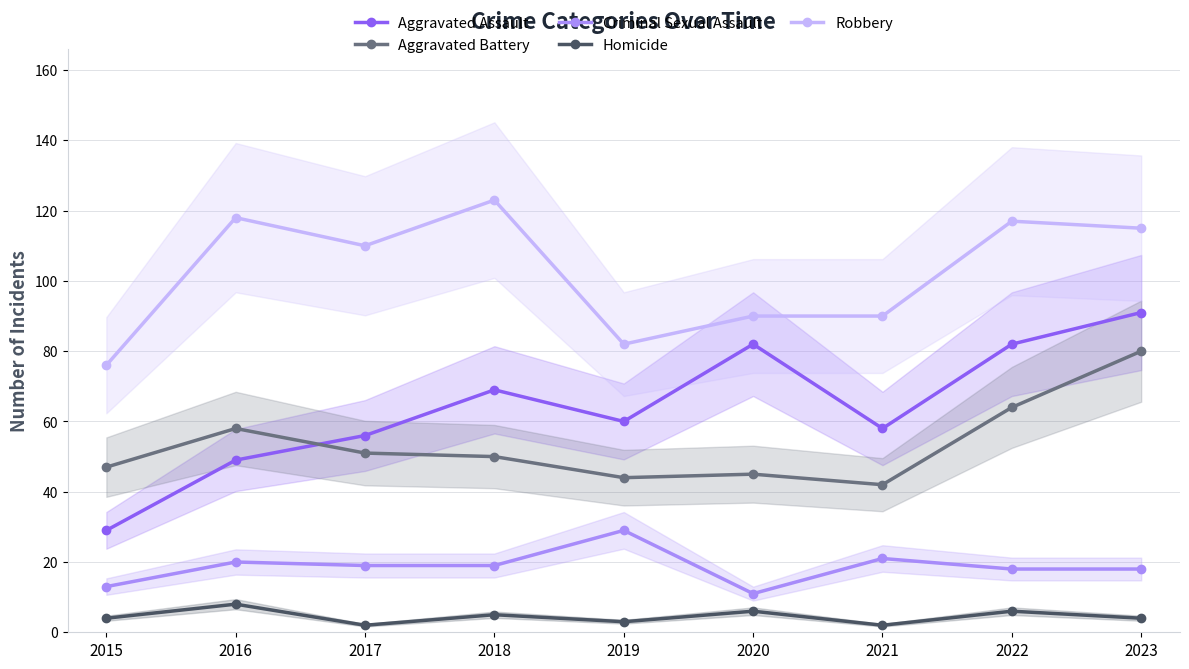

True or false: Criminal Sexual Assault and Homicide cross at least once.

False